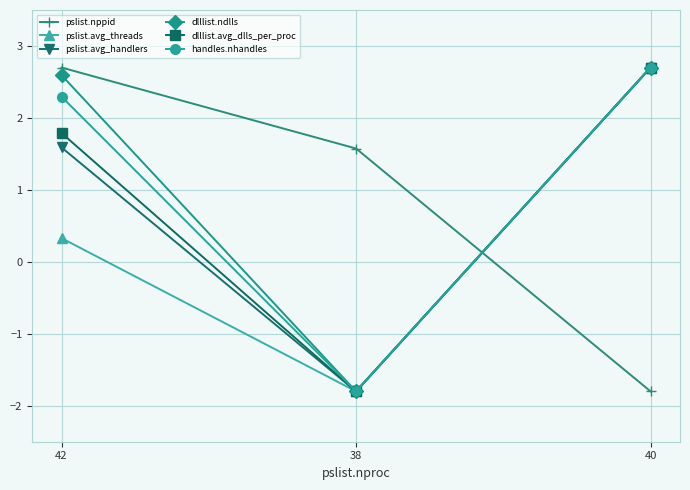

What is the difference between the maximum and minimum values in the pslist.nppid series?

4.5